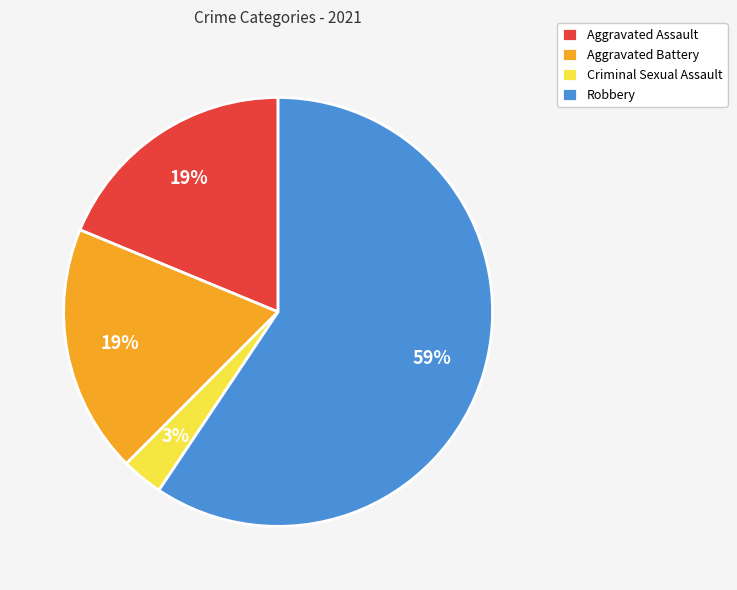

To the nearest percent, what is the combined percentage of Aggravated Assault and Robbery?

78%